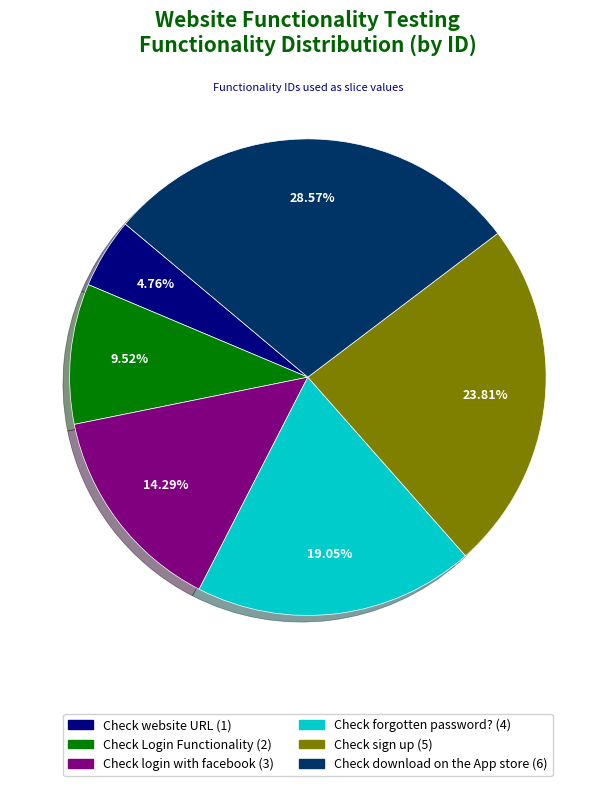

What percentage is the Check Login Functionality slice, to the nearest percent?

10%